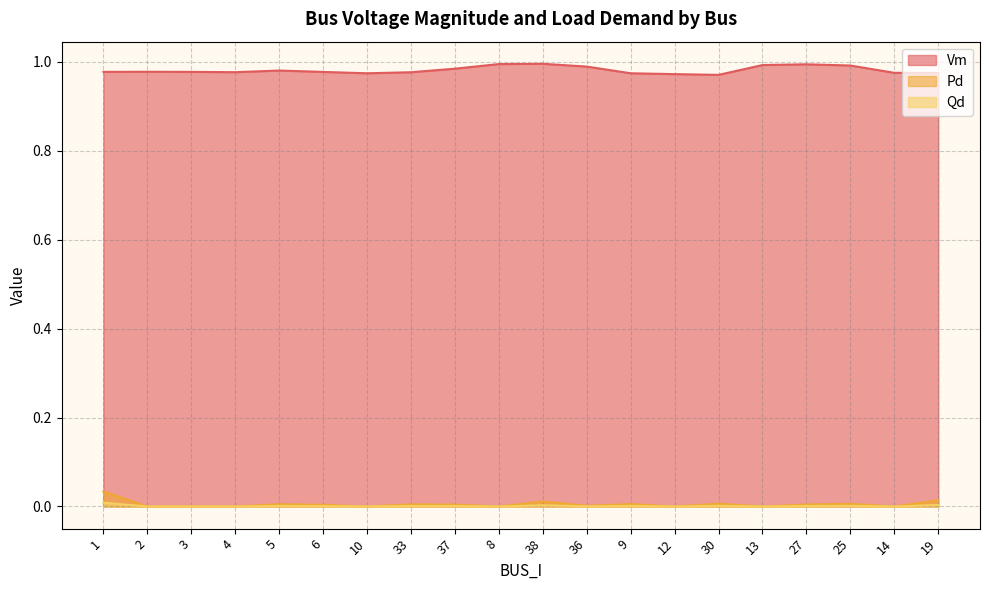

What are all the series names shown in the legend?

Vm, Pd, Qd